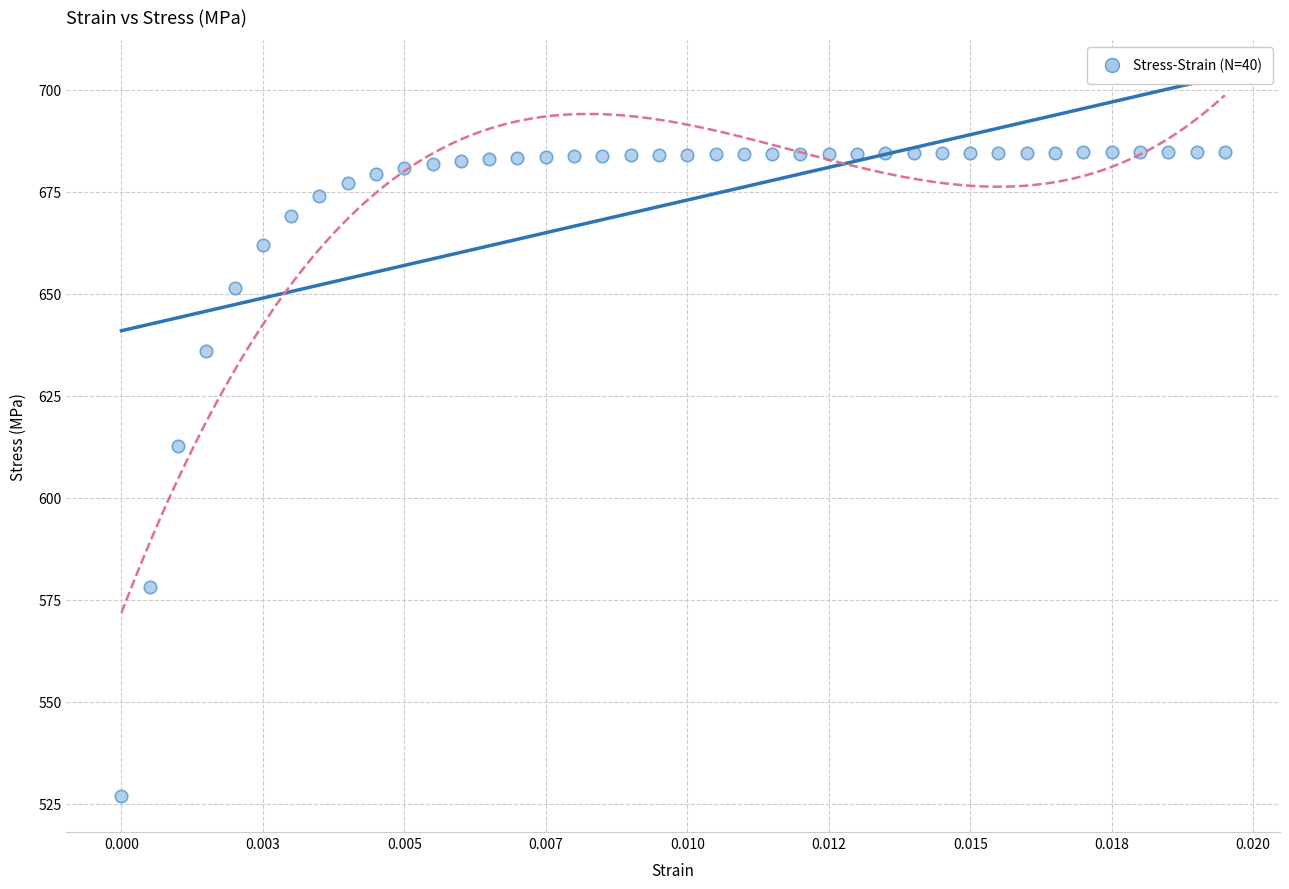

What Y value in the scatter plot is closest to 605?

612.6